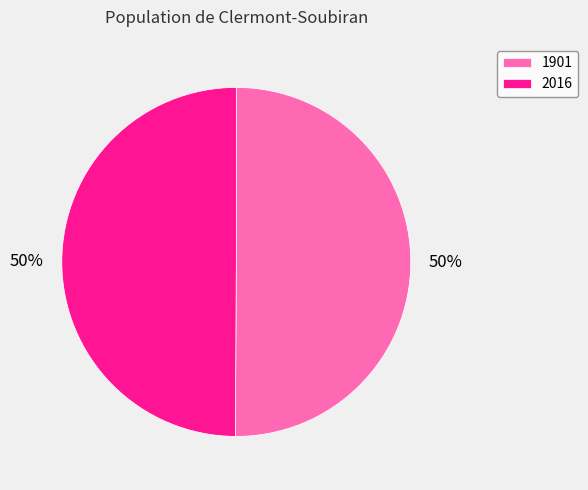

How many segments does this pie chart have?

2